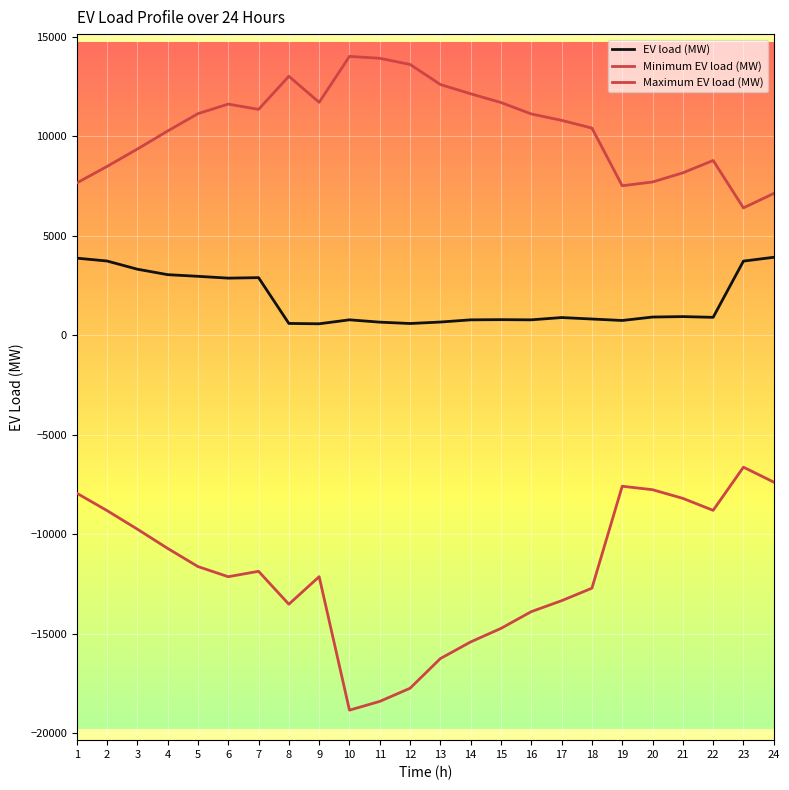

List the series in order of their peak value, highest first.

Maximum EV load (MW), EV load (MW), Minimum EV load (MW)